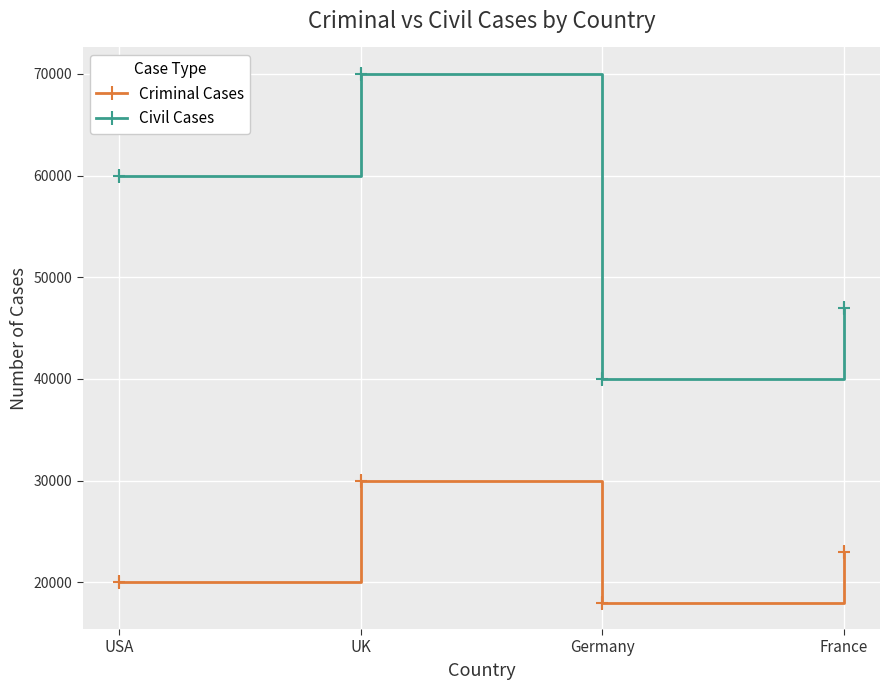

What is the average value of the Criminal Cases series?

22750